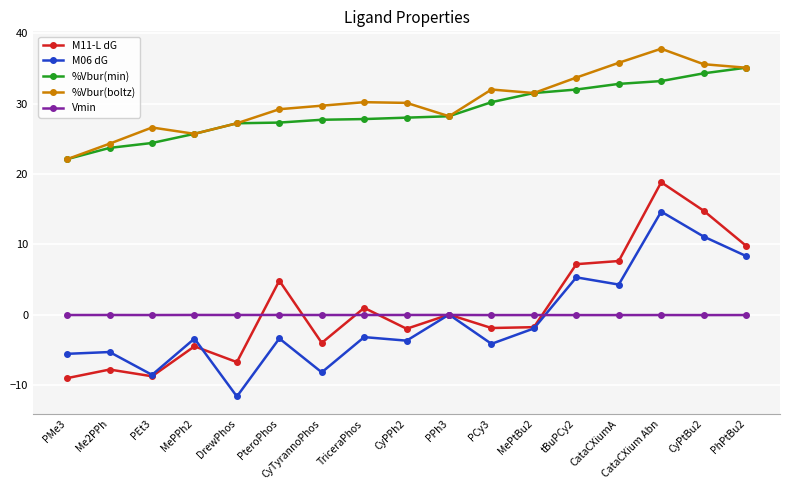

What is the smallest value displayed?

-11.6